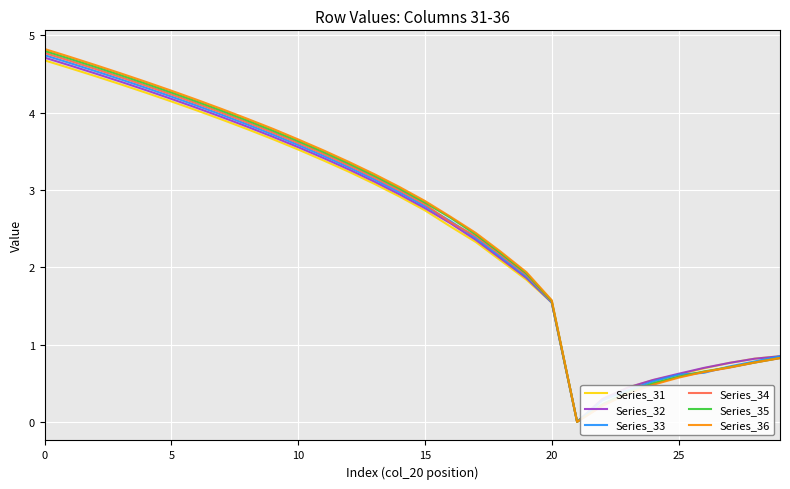

What is the maximum value for Series_34?

4.8